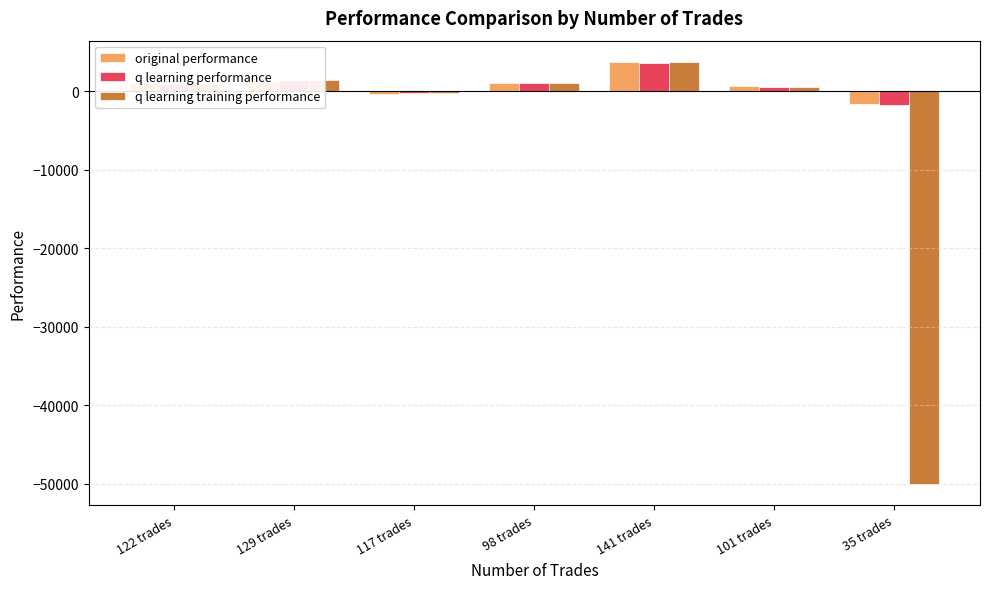

What is the lowest value of the q learning performance series?

-1769.2